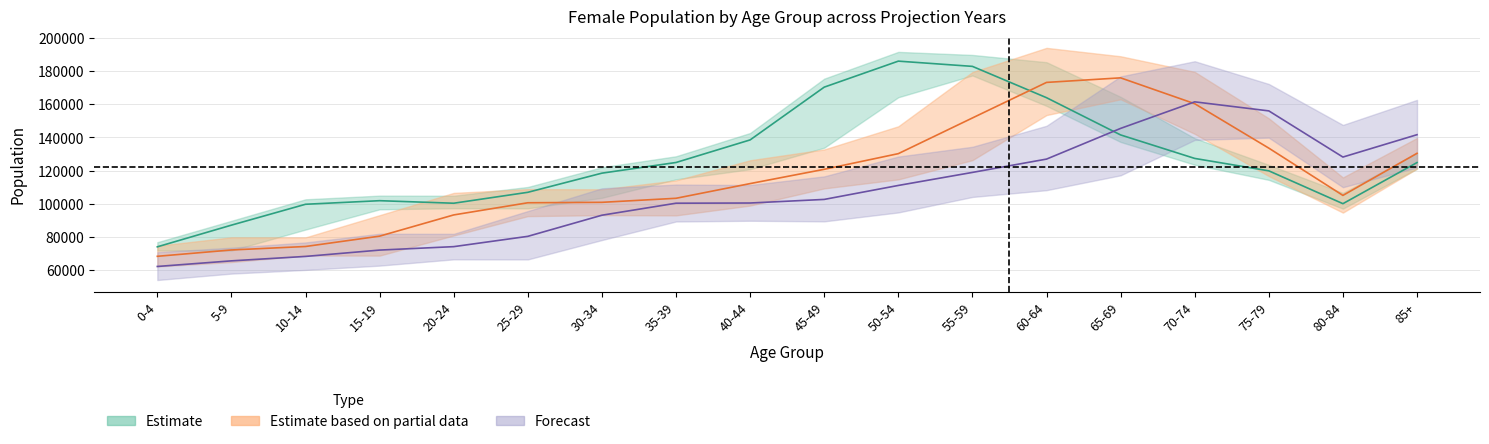

What is the label of the 9th point from the right?

45-49